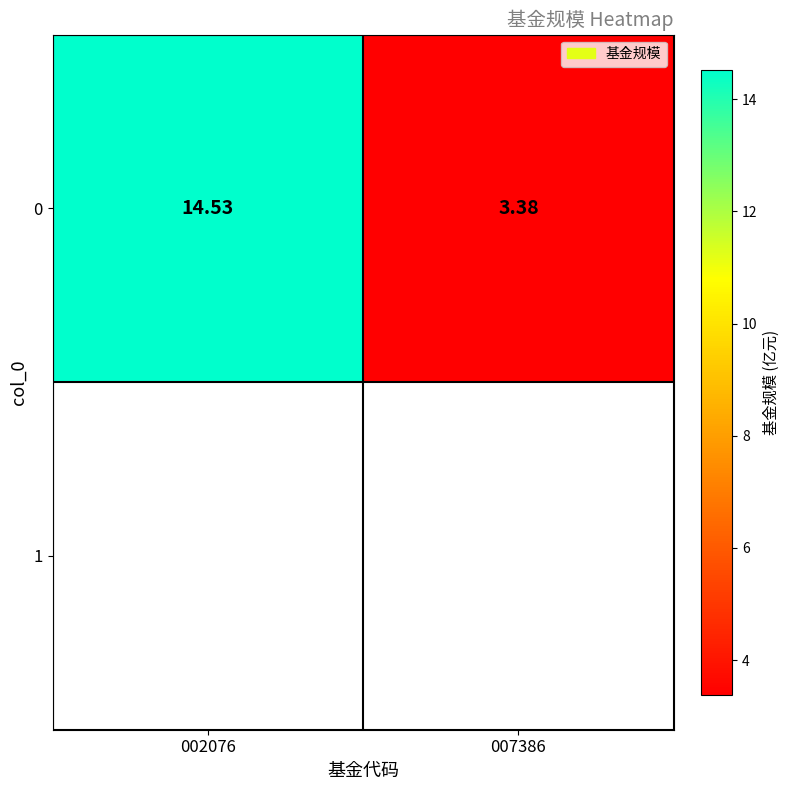

What is the smallest value displayed?

3.4